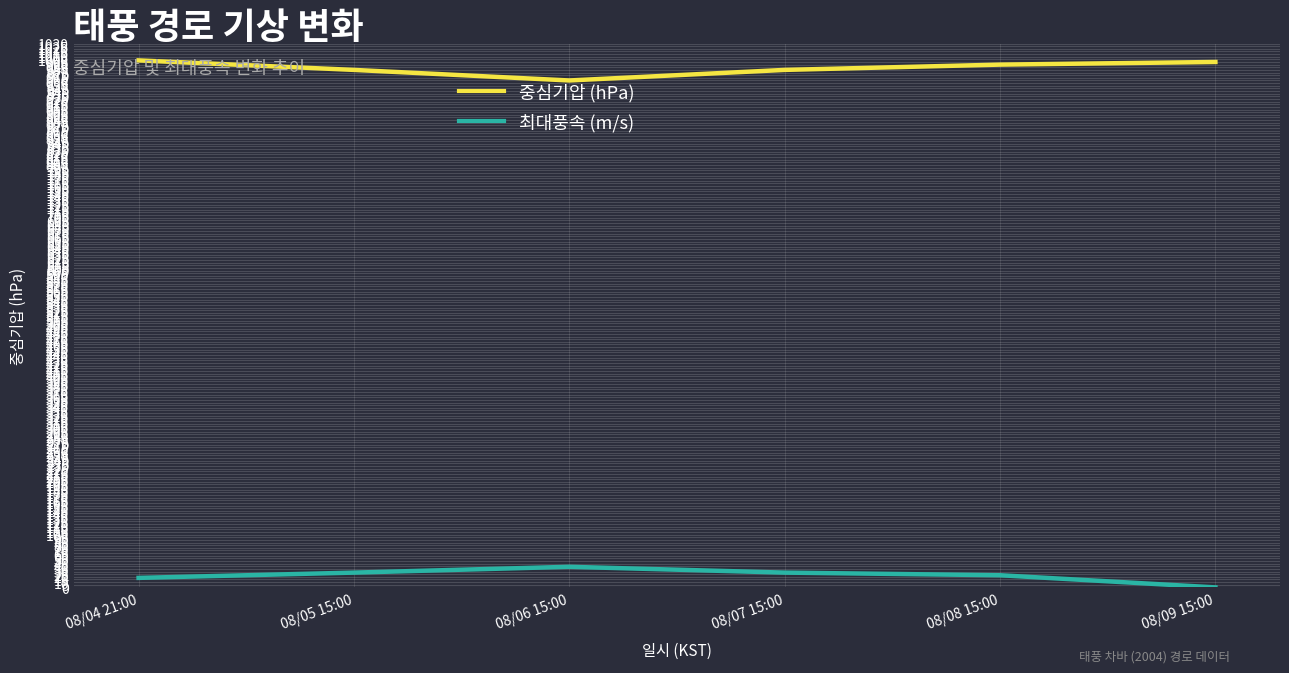

True or false: 중심기압 (hPa) and 최대풍속 (m/s) intersect in this chart.

False